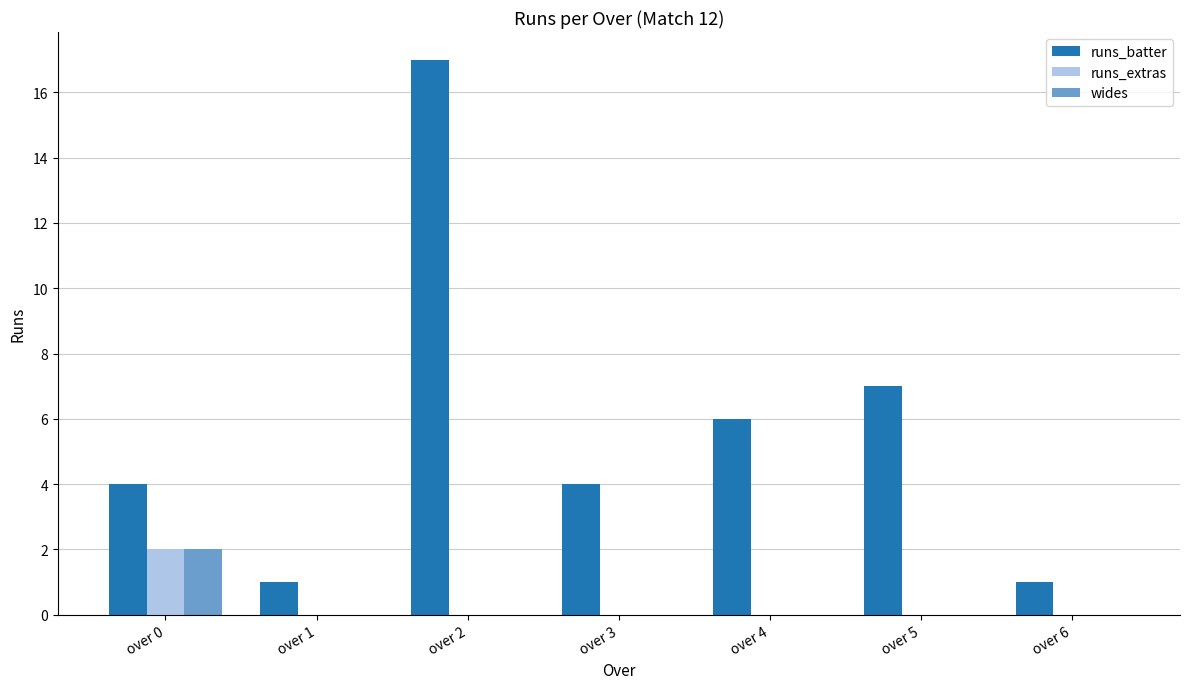

Count the number of categories in the chart.

7